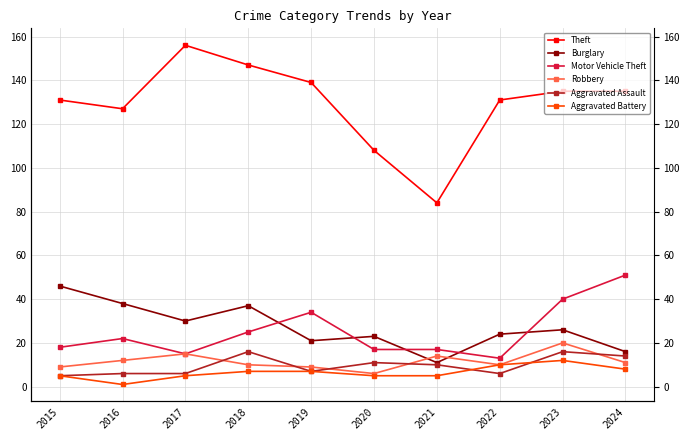

True or false: Aggravated Battery and Burglary intersect in this chart.

False